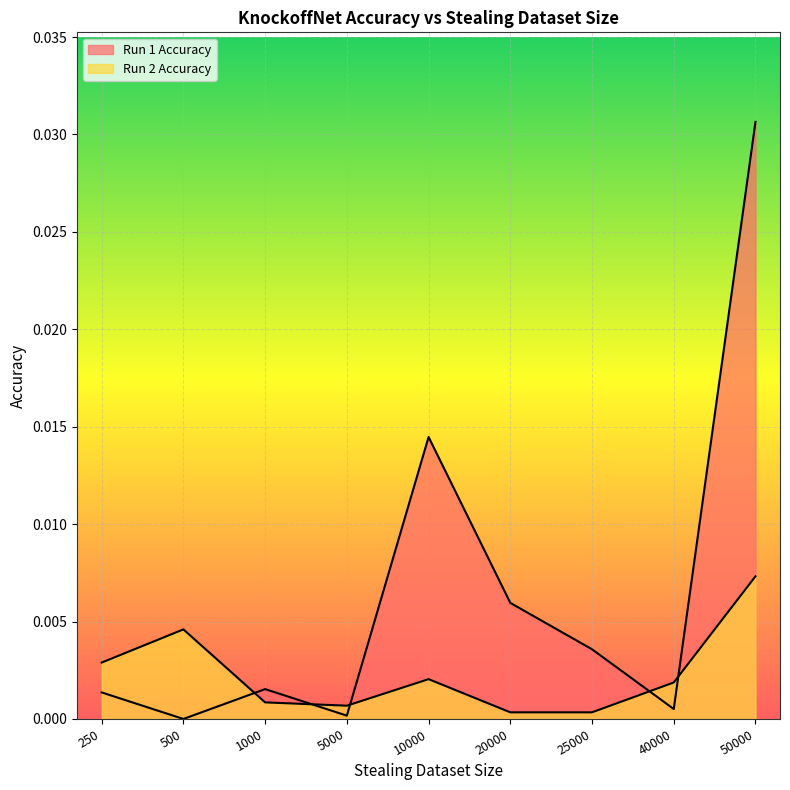

Between 1000 and 50000, which series saw the biggest shift?

Run 1 Accuracy